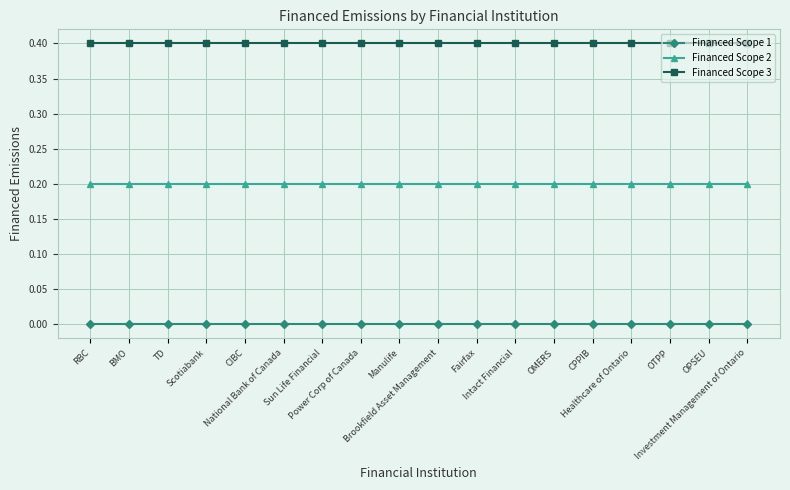

True or false: Financed Scope 1 has a value of 0.0 at Intact Financial.

True